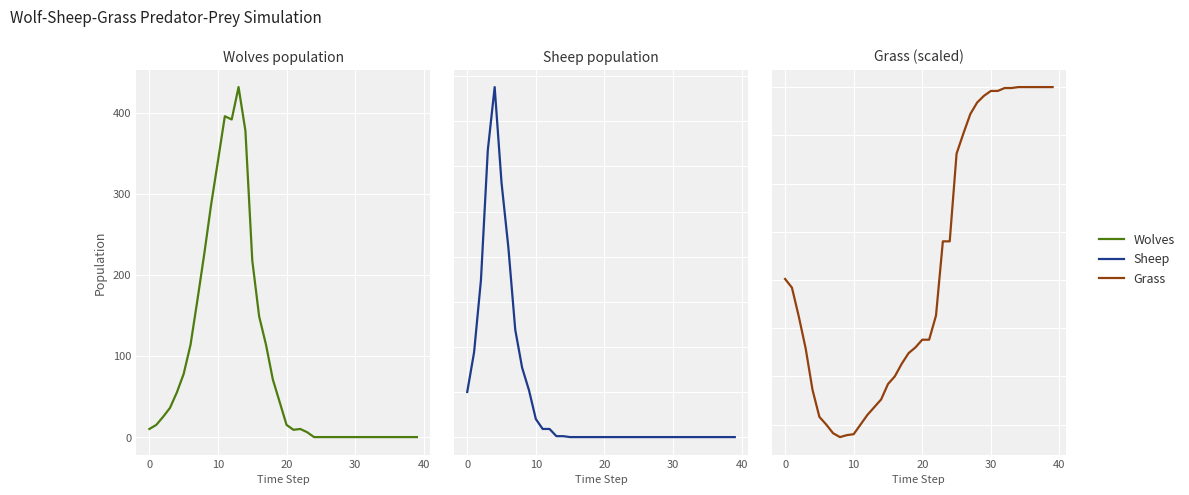

Reading left to right, extract all data points from this chart.

Wolves: 10	15	25	36	55	78	114	169	226	287	341	396	392	432	378	218	149	114	71	43	15	9	10	6	0	0	0	0	0	0	0	0	0	0	0	0	0	0	0	0
Sheep: 50	94	174	318	388	282	210	119	77	52	20	9	9	1	1	0	0	0	0	0	0	0	0	0	0	0	0	0	0	0	0	0	0	0	0	0	0	0	0	0
Grass: 201	192	162	129	86	58	50	41	37	39	40	50	60	68	76	92	100	113	124	130	138	138	163	240	240	331	352	372	384	391	396	396	399	399	400	400	400	400	400	400